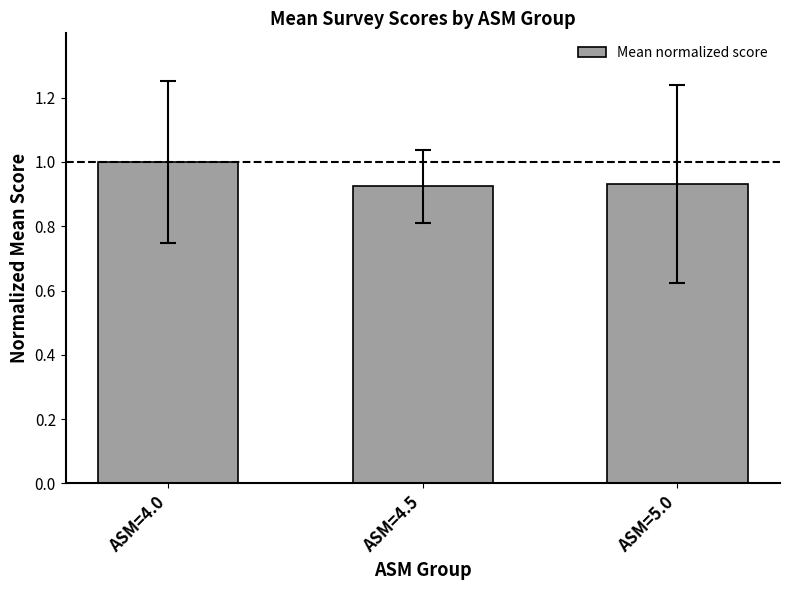

What is the change in value from ASM=4.0 to ASM=4.5?

-0.1